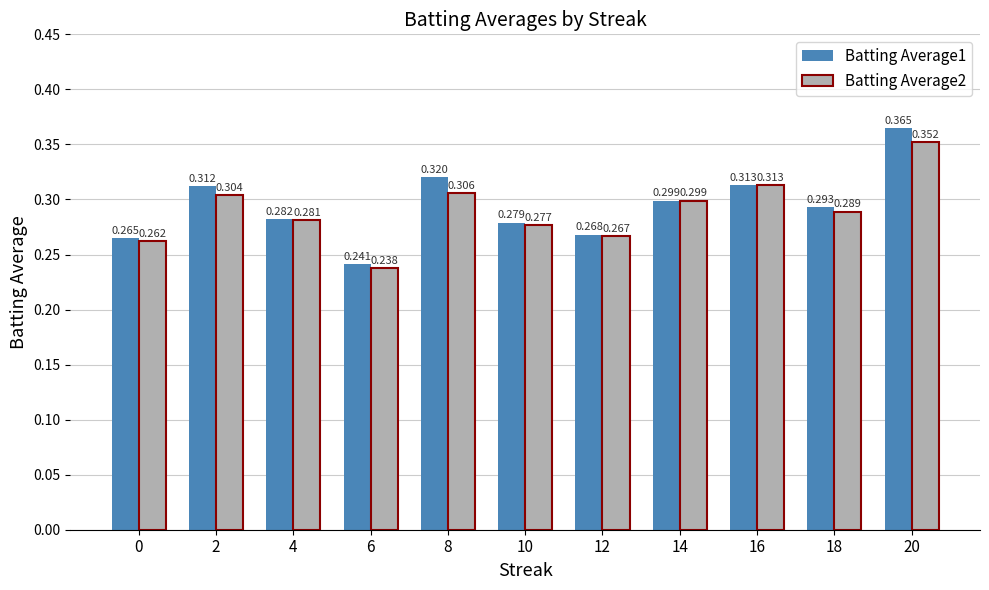

Are the bars horizontal?

No